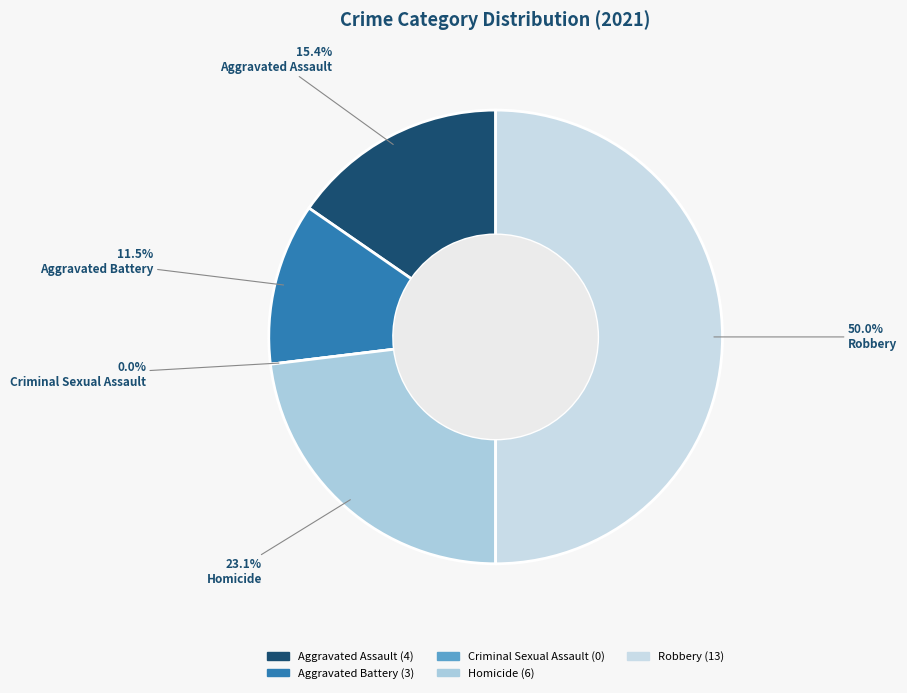

To the nearest percent, what portion does Aggravated Assault represent?

15%